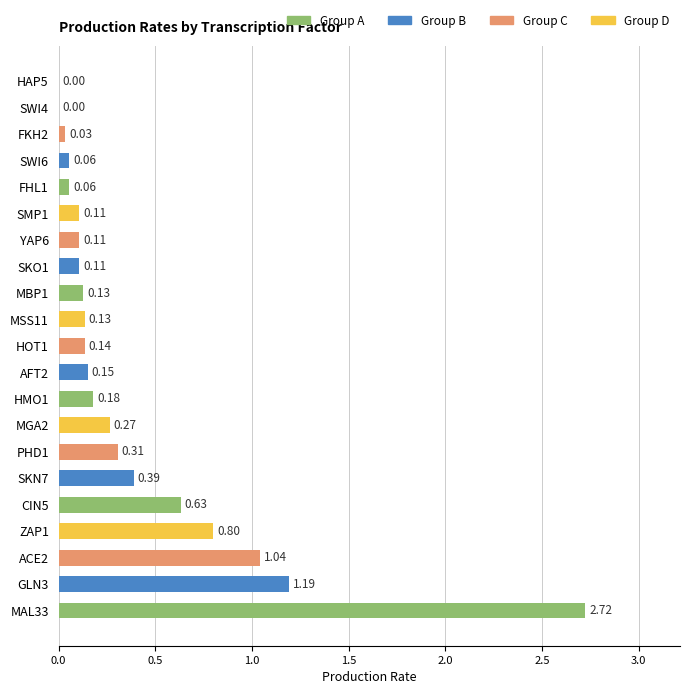

What is the change in value from ACE2 to HAP5?

-1.0